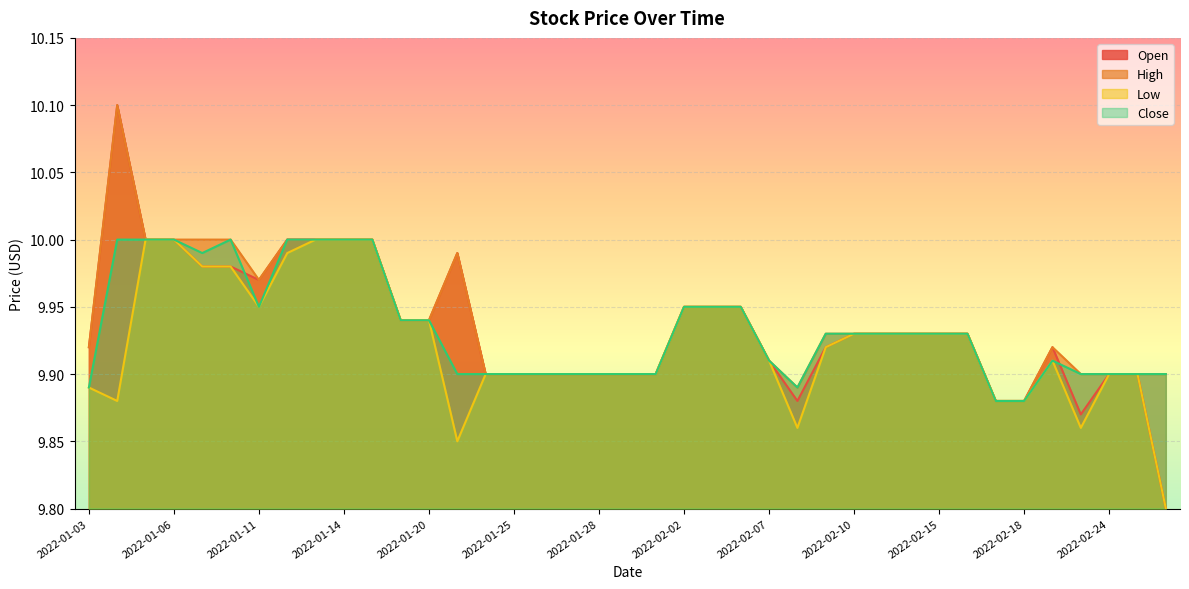

How many lines are shown in the chart?

4